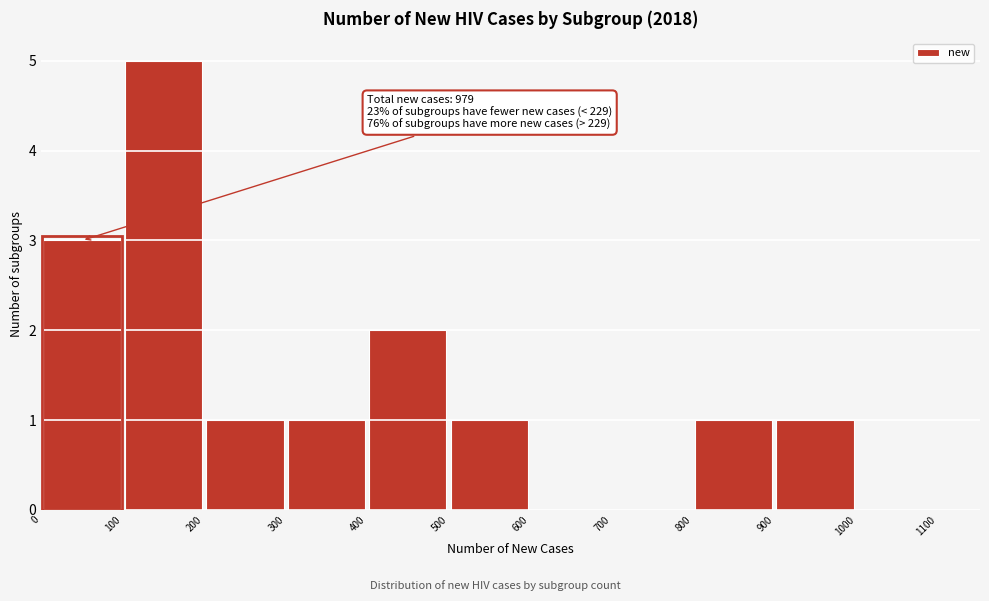

Which range on the x-axis has the tallest bar?

100 to 200